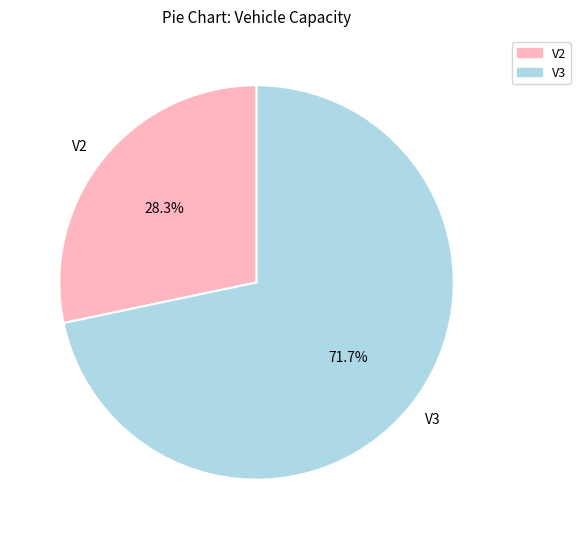

Is it true that V3 is 85% of the pie?

False